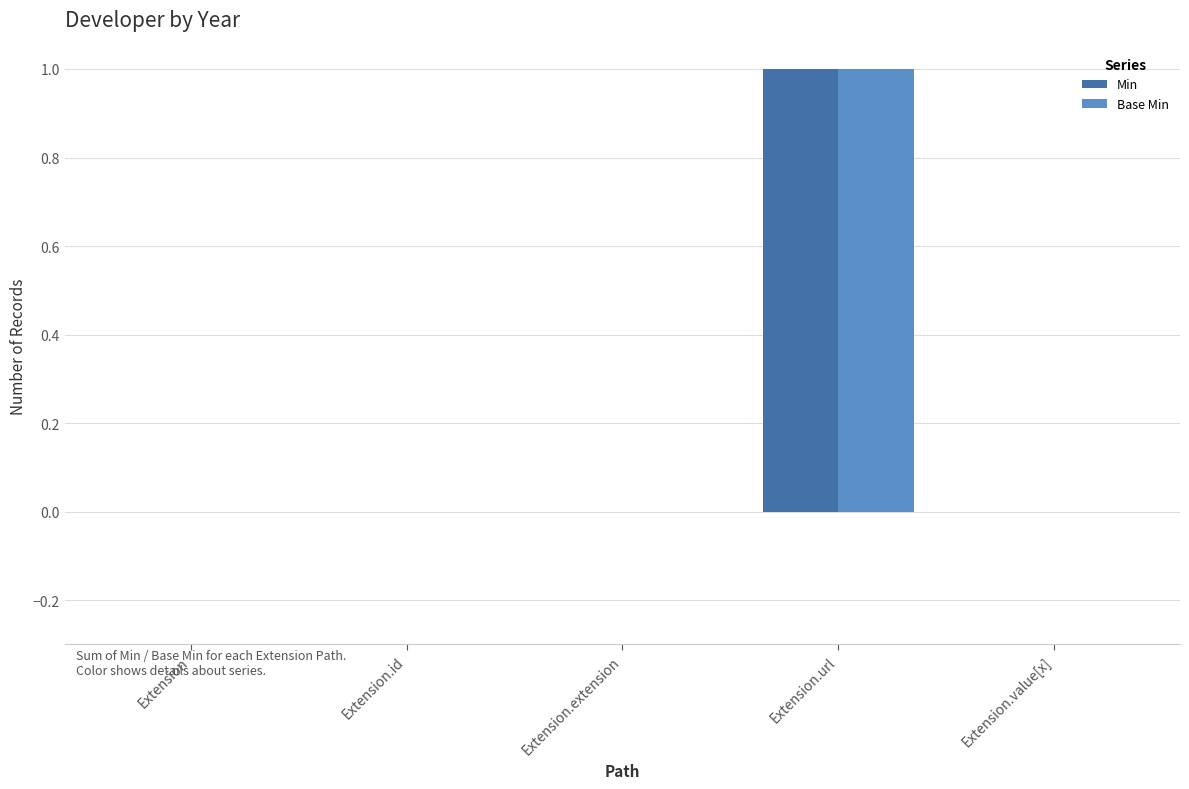

Reading left to right, extract all data points from this chart.

Min: 0	0	0	1	0
Base Min: 0	0	0	1	0